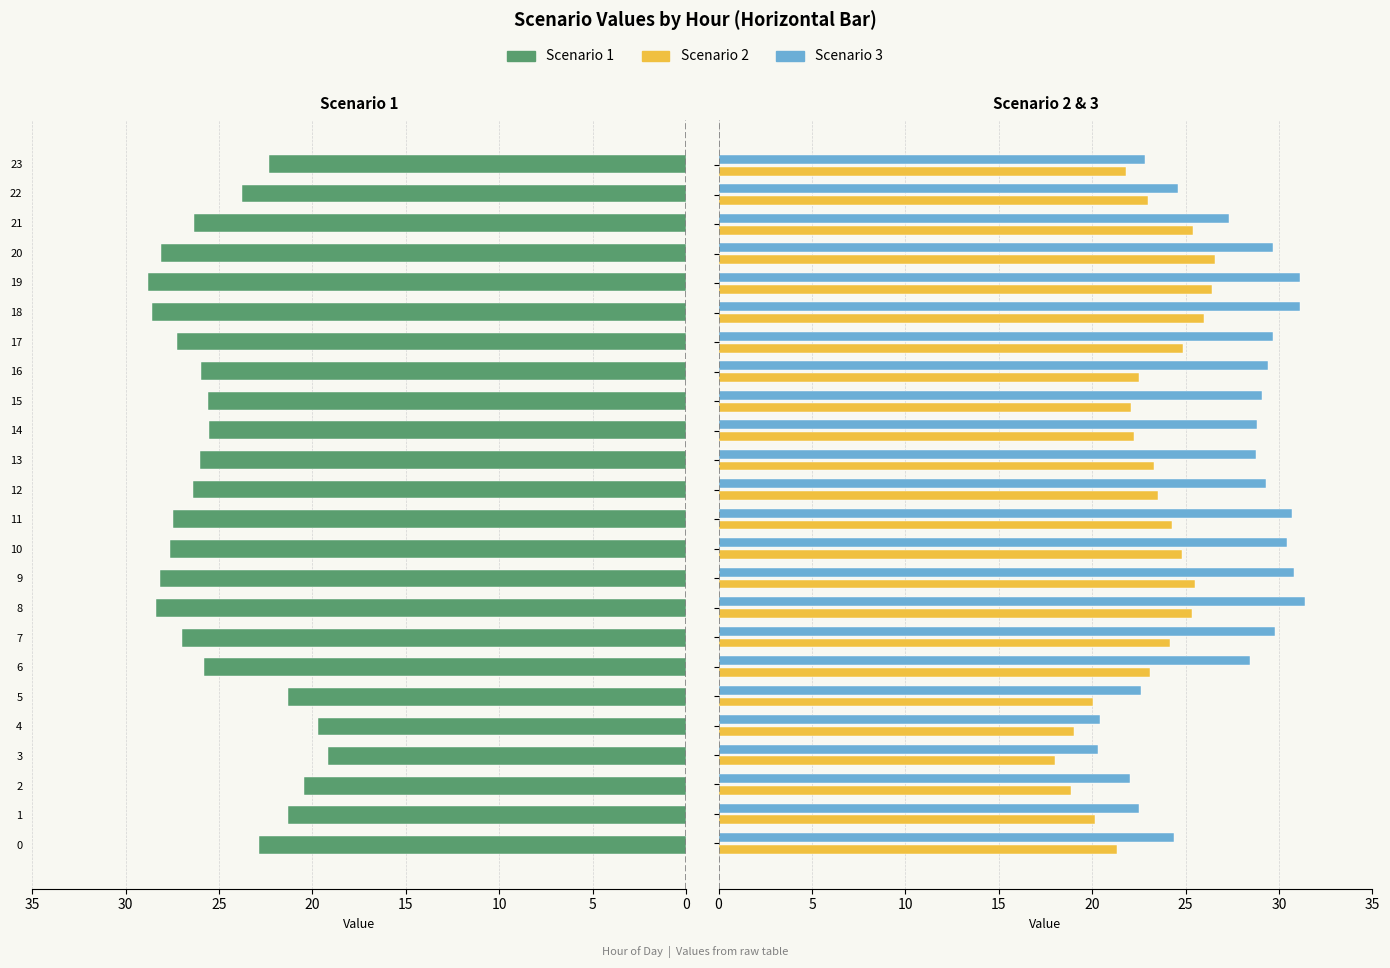

List the series in order of their overall mean, highest first.

Scenario 3, Scenario 1, Scenario 2